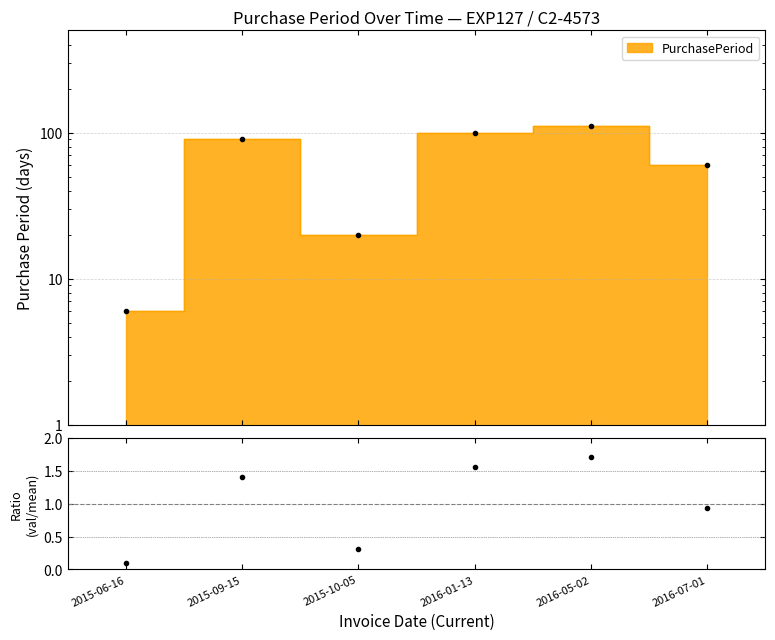

Where is the first local minimum?

2015-10-05